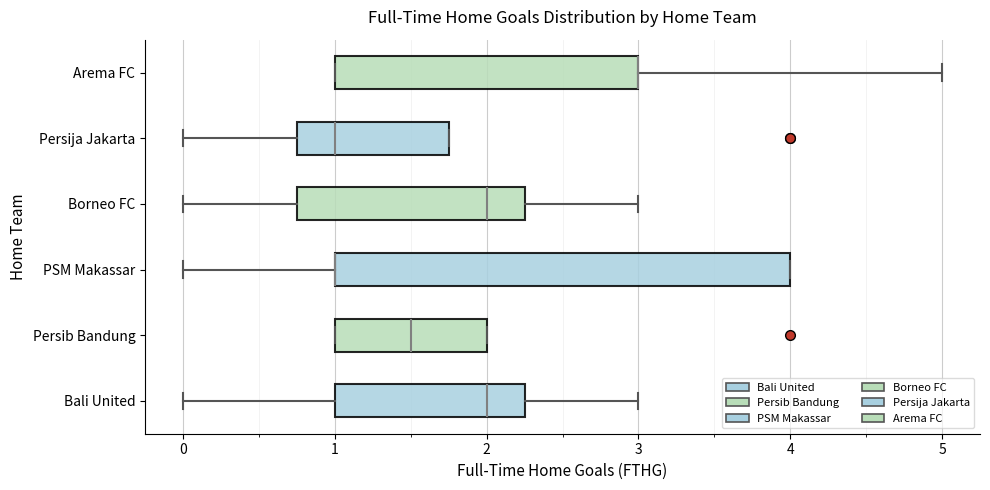

Reading bottom to top, read every box against the x-axis: the position of its median line, the range the box covers, and the ends of its whiskers. The values are not printed on the chart, so give them approximately, as read against the axis.

Bali United: median 2.0, box 1.0 to 2.3, whiskers 0.0 to 3.0
Persib Bandung: median 1.5, box 1.0 to 2.0, whiskers 1.0 to 2.0
PSM Makassar: median 1.0 (drawn on the box's left edge), box 1.0 to 4.0, whiskers 0.0 to 4.0
Borneo FC: median 2.0, box 0.8 to 2.3, whiskers 0.0 to 3.0
Persija Jakarta: median 1.0, box 0.8 to 1.8, whiskers 0.0 to 1.8
Arema FC: median 3.0 (drawn on the box's right edge), box 1.0 to 3.0, whiskers 1.0 to 5.0